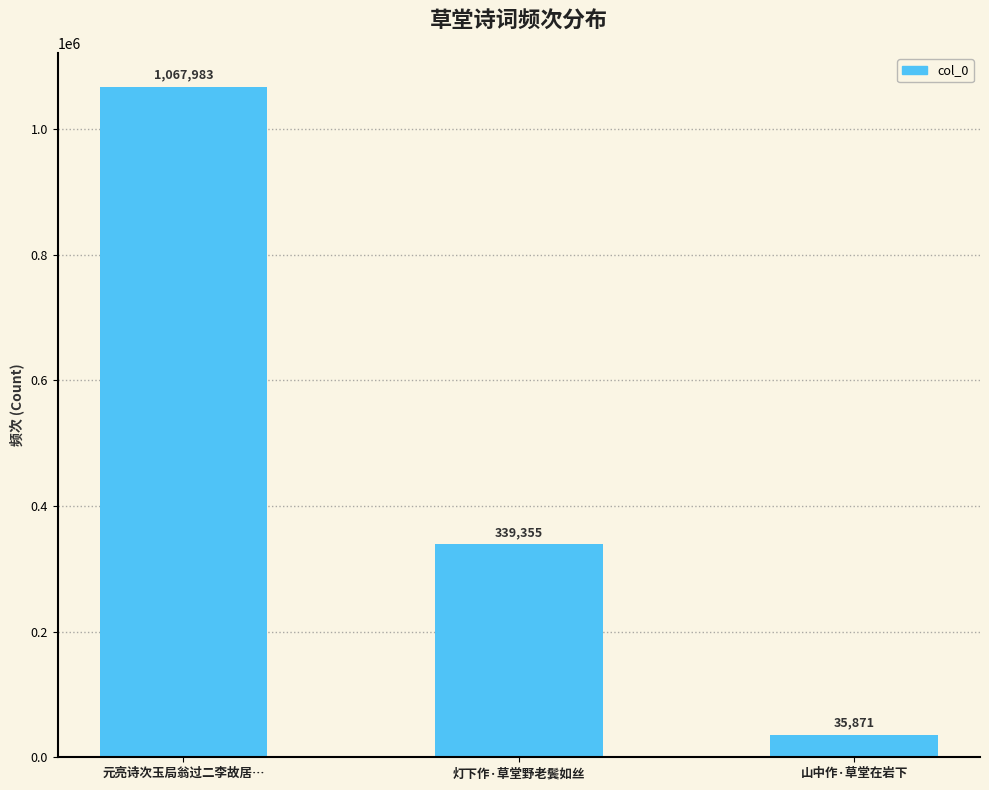

What is the change in value from 元亮诗次玉局翁过二李故居… to 山中作·草堂在岩下?

-1032112